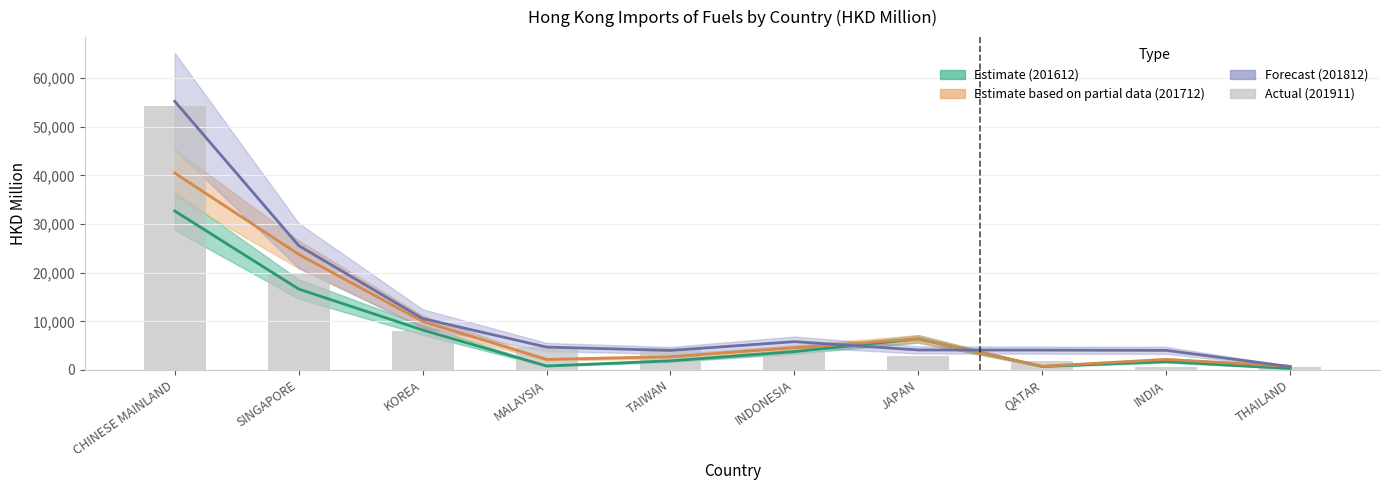

Are the bars grouped side by side (vs. stacked)?

No